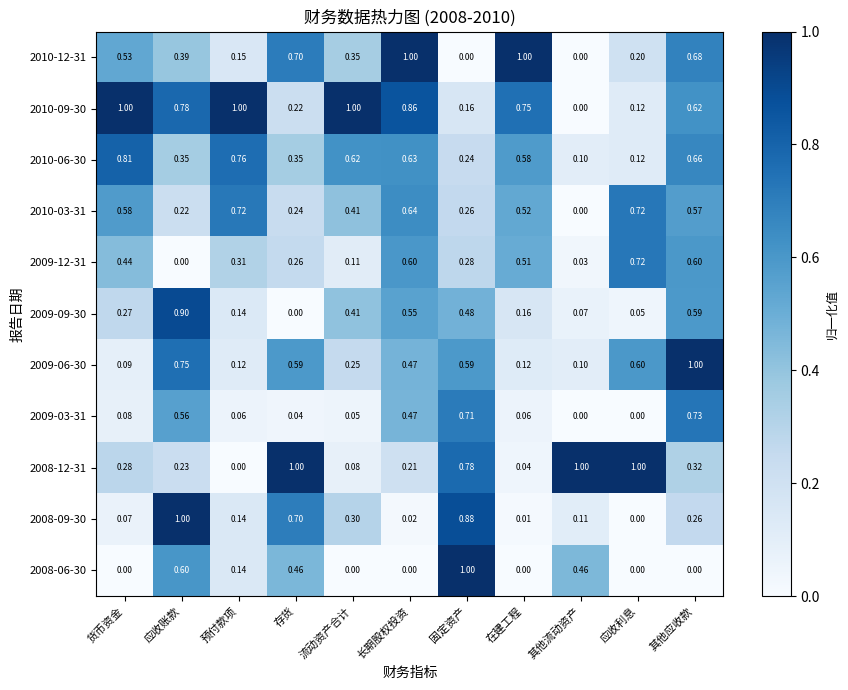

At which label does 2009-12-31 reach its minimum?

应收账款